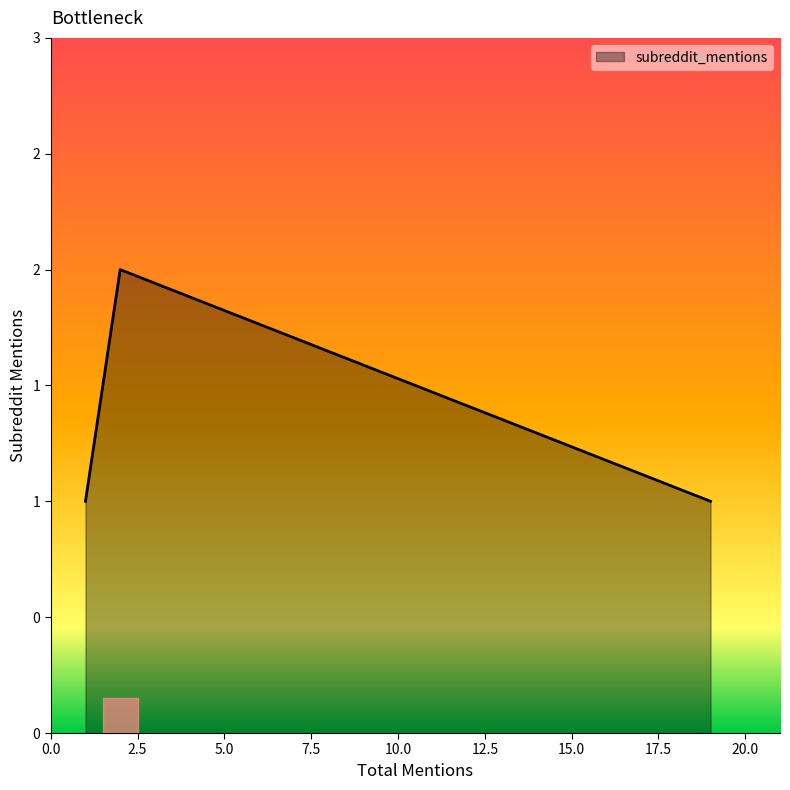

True or false: the data has more than 1 interior local peaks.

False